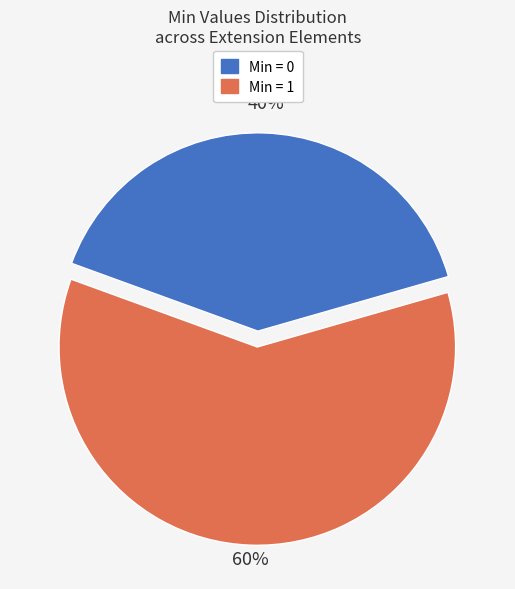

How many segments does this pie chart have?

2